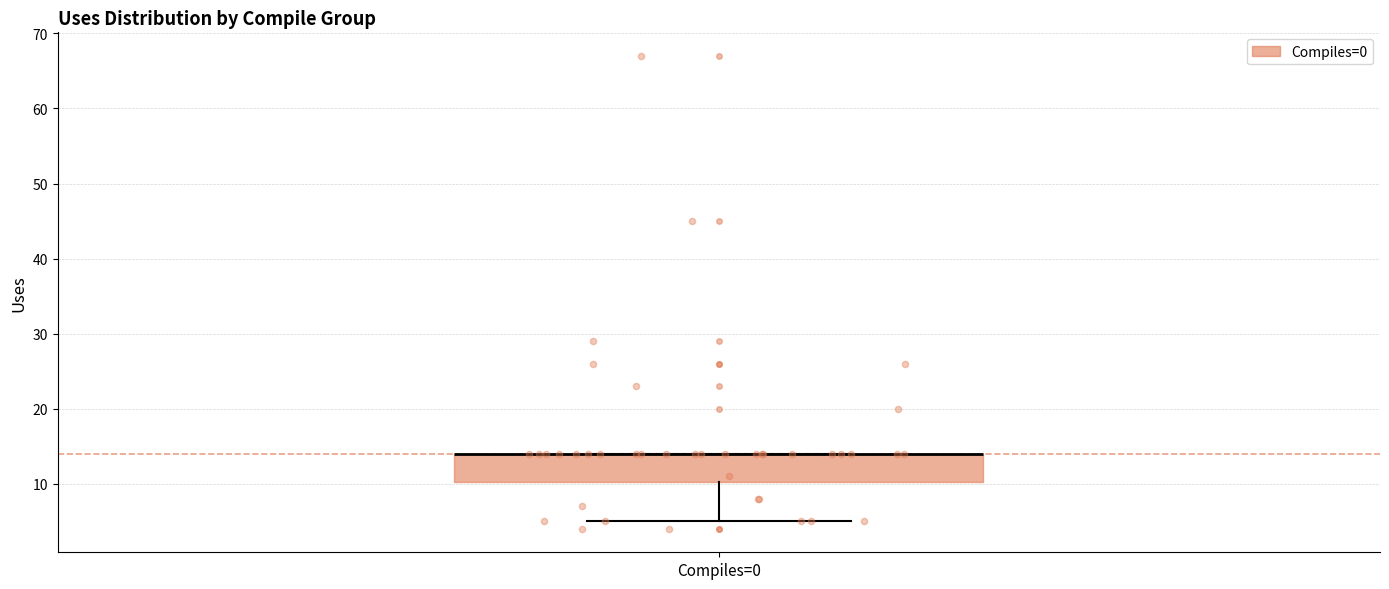

Where is the lower edge of the box for Compiles=0 on the y-axis? The values are not printed on the chart, so give them approximately, as read against the axis.

10